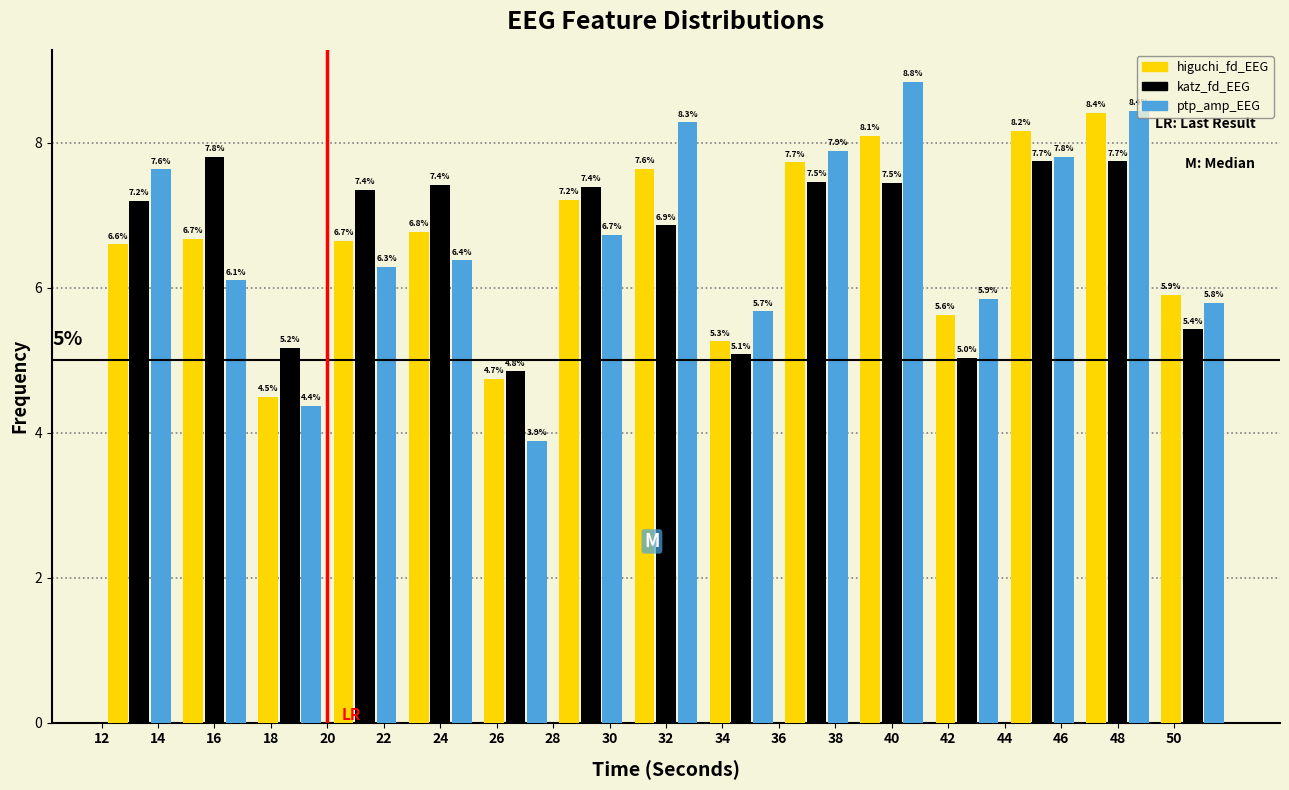

In the higuchi_fd_EEG series, which range on the x-axis has the tallest bar?

46.6 to 49.4